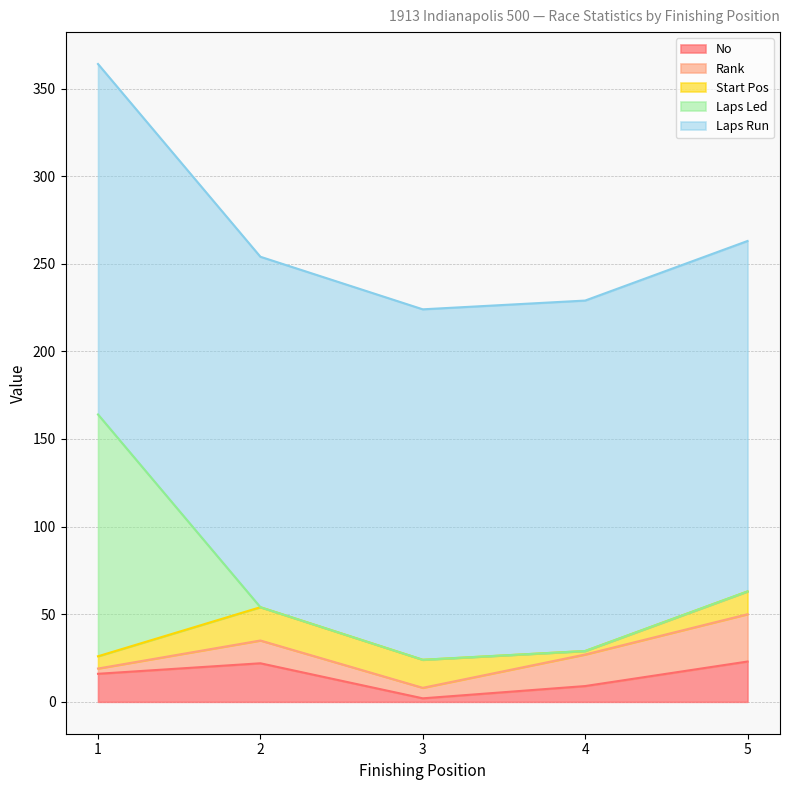

Rank the series by their maximum value, from lowest to highest.

Start Pos, No, Rank, Laps Led, Laps Run